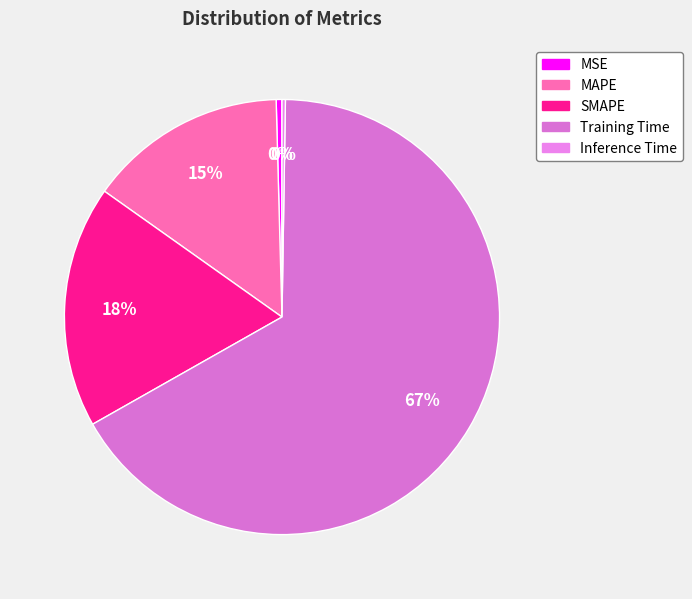

Rank the categories by value from lowest to highest.

Inference Time, MSE, MAPE, SMAPE, Training Time